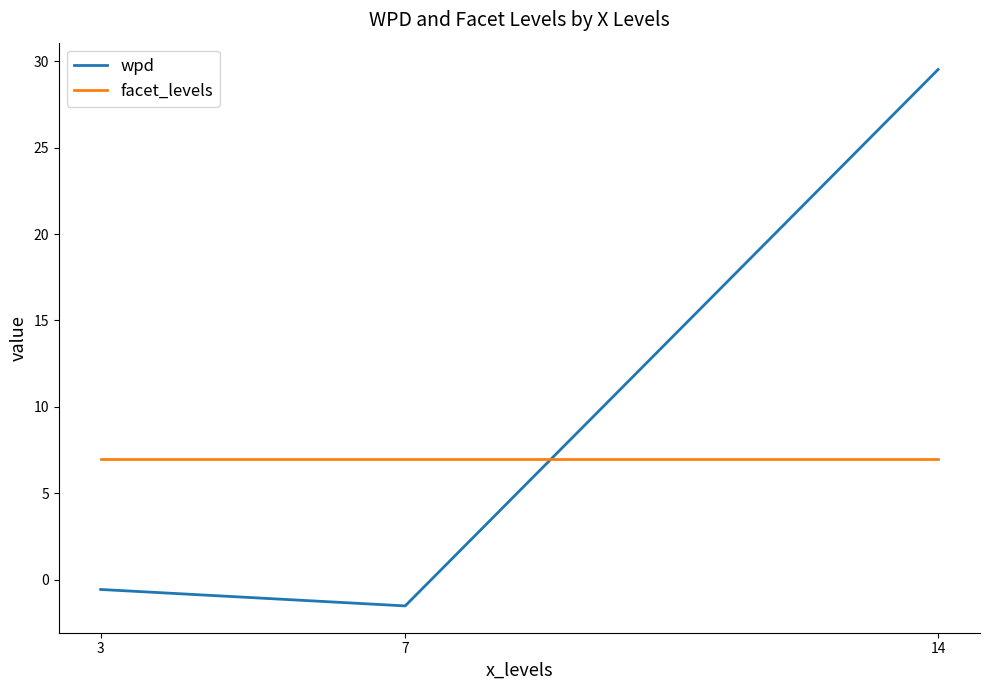

How many lines are shown in the chart?

2